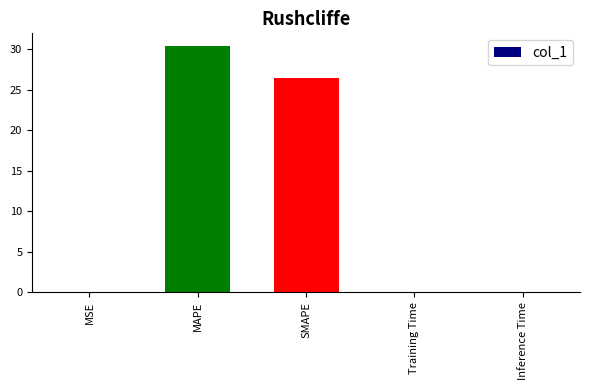

The chart shows a value of 0.0 at Training Time. True or false?

True